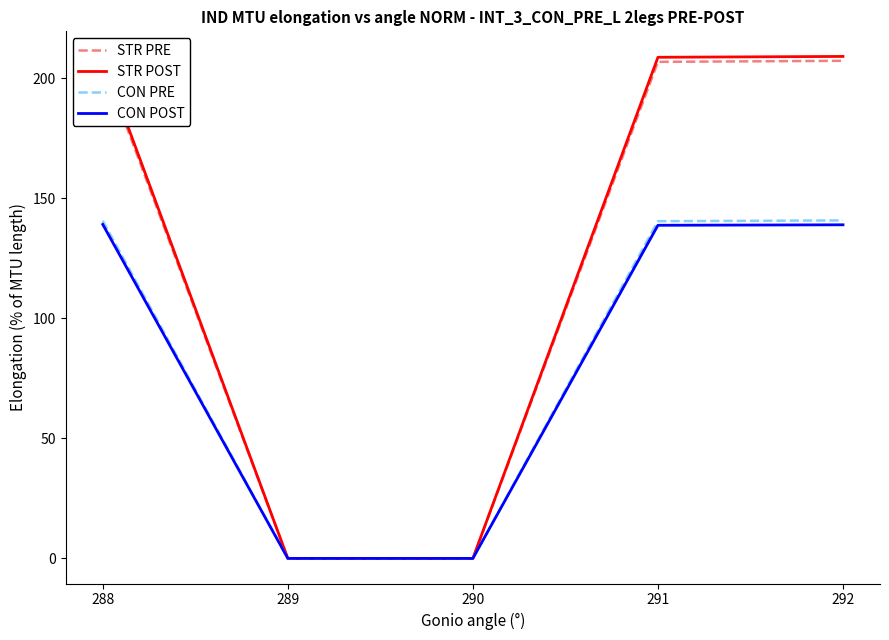

Is the value of STR PRE at 289 greater than the value of CON POST at 288?

No